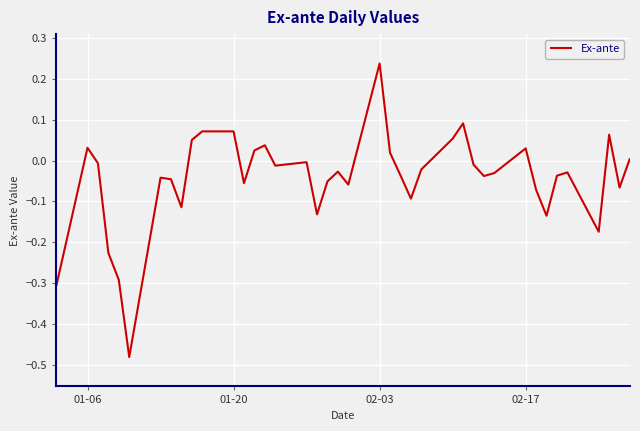

What is the sum of all values?

-1.8